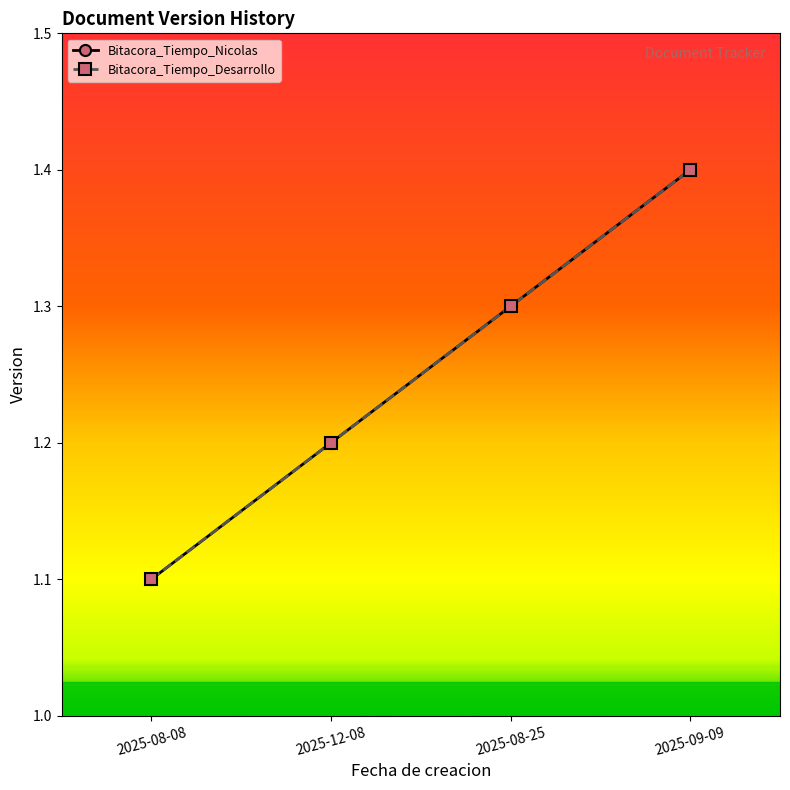

True or false: Bitacora_Tiempo_Nicolas and Bitacora_Tiempo_Desarrollo intersect in this chart.

False